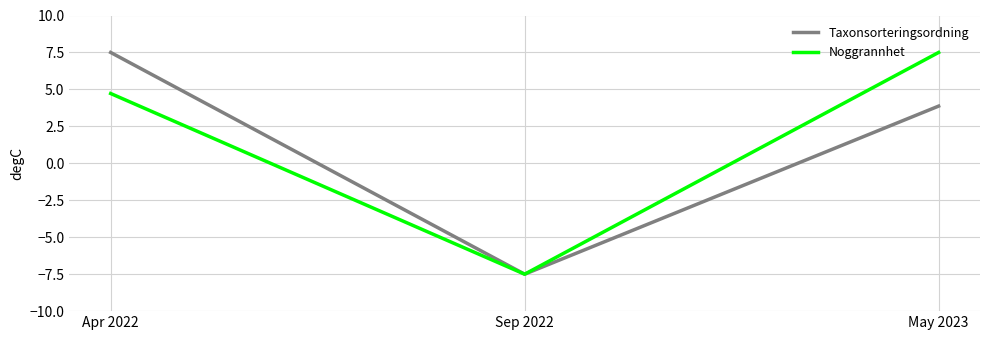

What is the average value of the Taxonsorteringsordning series?

1.3